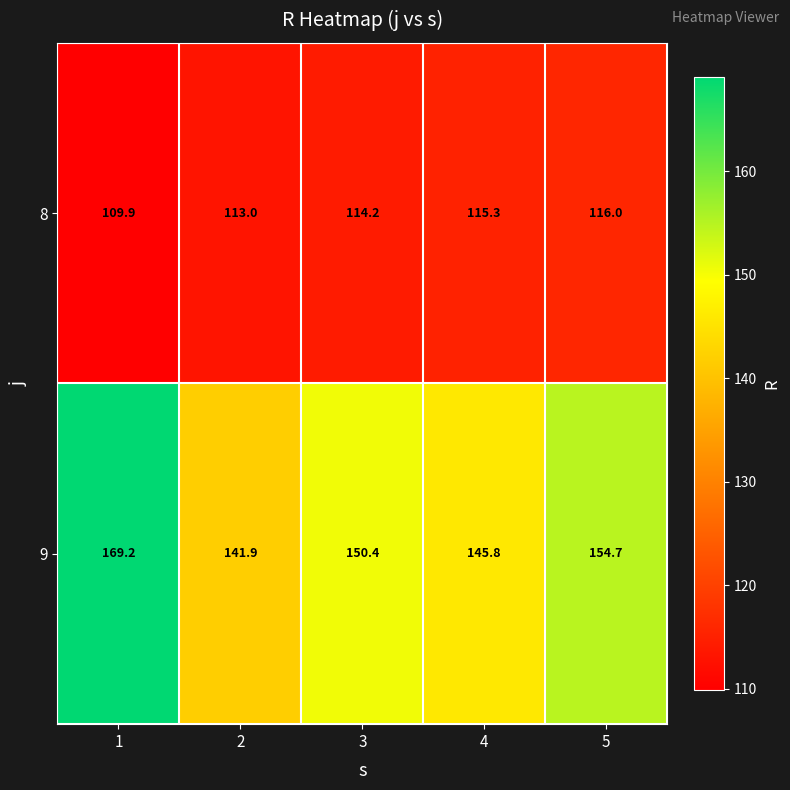

Between 2 and 4, which series saw the biggest shift?

9